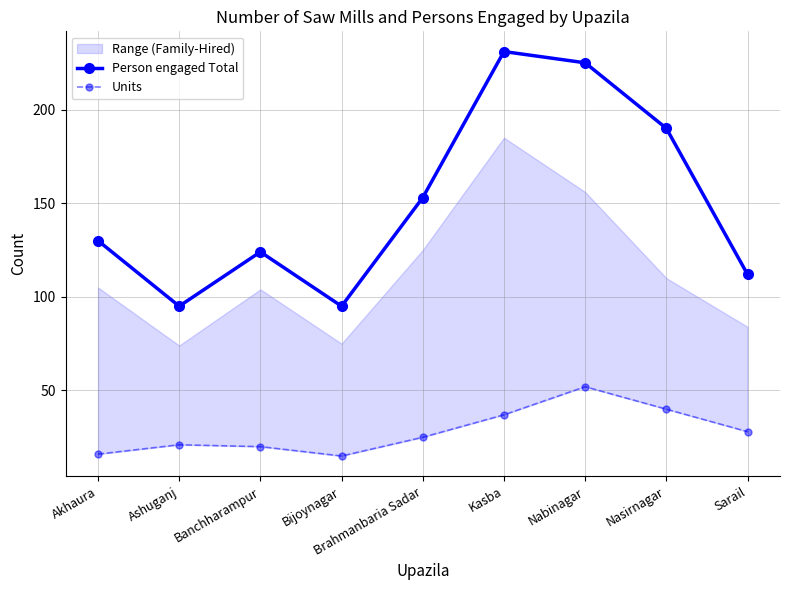

Which category has the lowest value across all series?

Bijoynagar